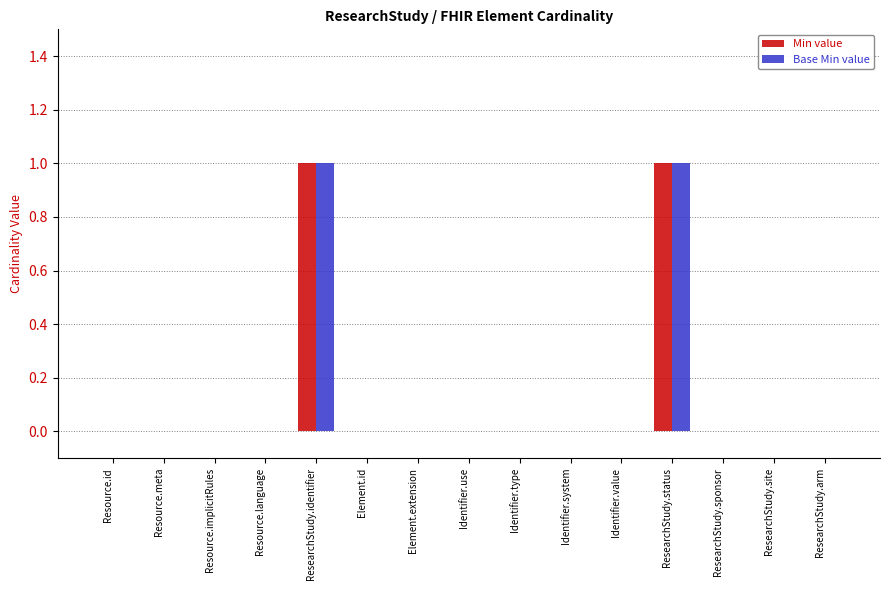

How many groups of bars are there?

15